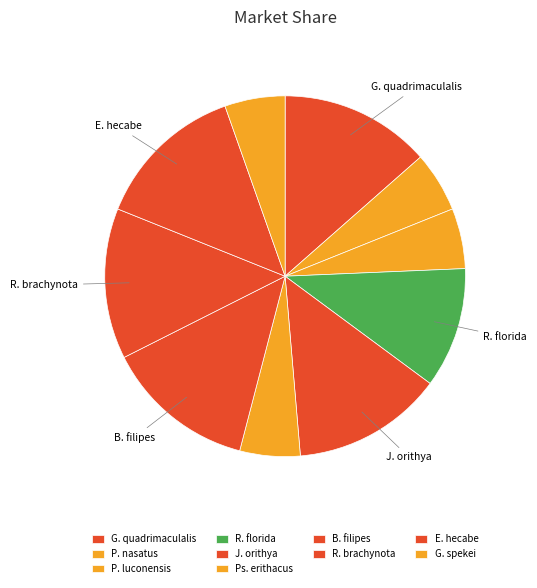

How many slices are in this pie chart?

10